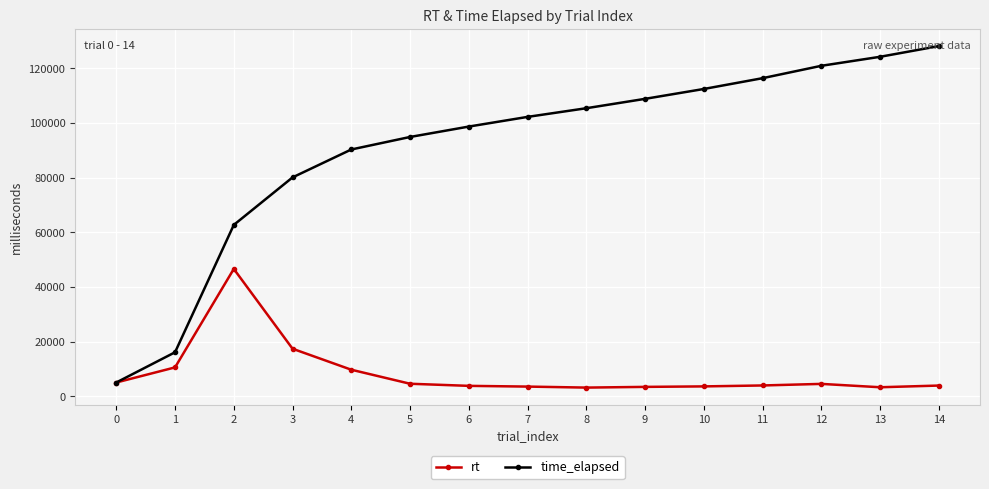

How many data points in rt are less than 3951?

7